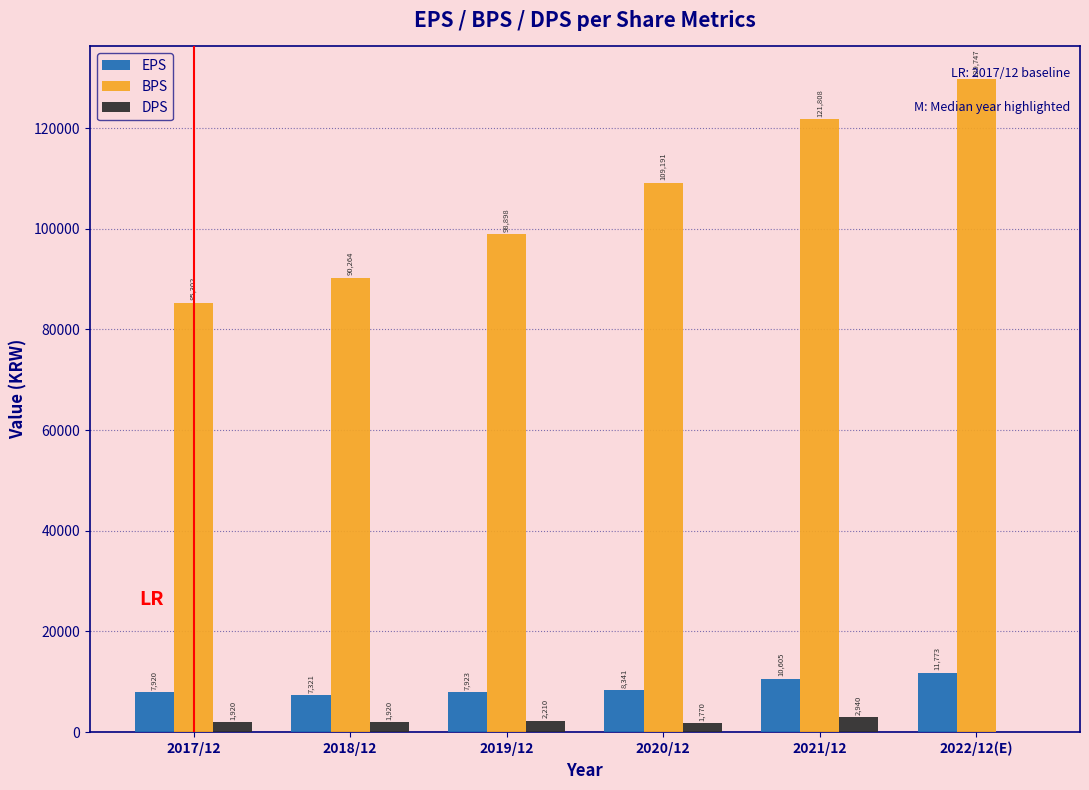

Which label corresponds to the largest value in the chart?

2022/12(E)